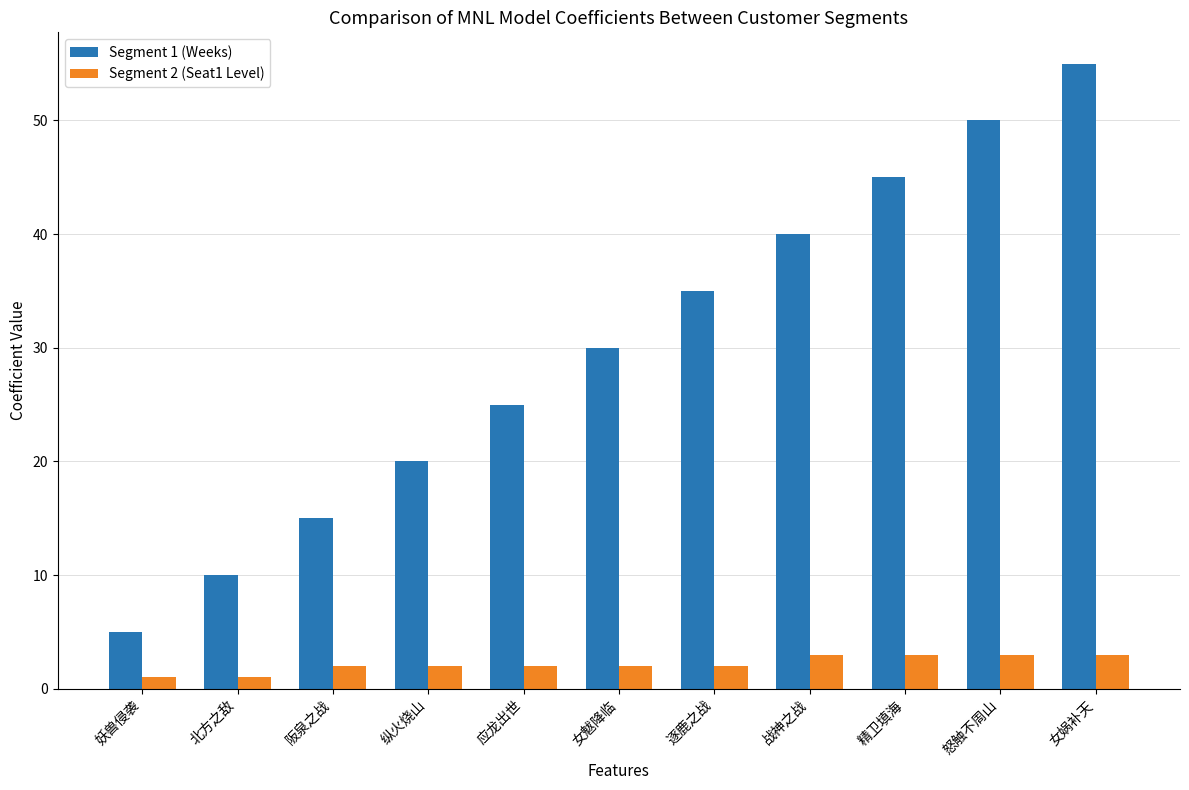

Between 阪泉之战 and 女娲补天, which series saw the biggest shift?

Segment 1 (Weeks)